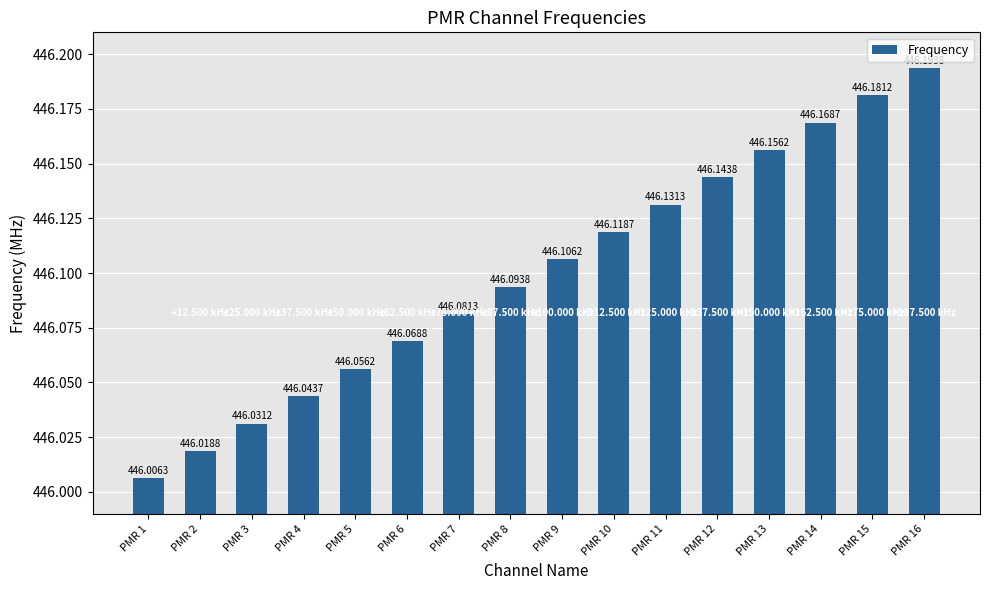

Reading left to right, extract all data points from this chart.

446.0	446.0	446.0	446.0	446.1	446.1	446.1	446.1	446.1	446.1	446.1	446.1	446.2	446.2	446.2	446.2